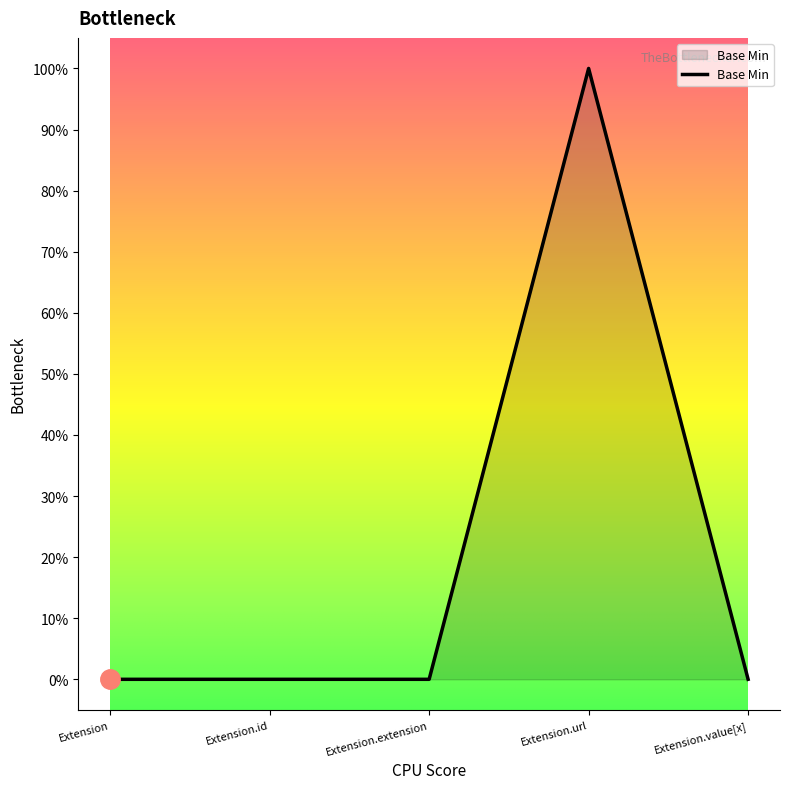

Which label corresponds to the largest value in the chart?

Extension.url